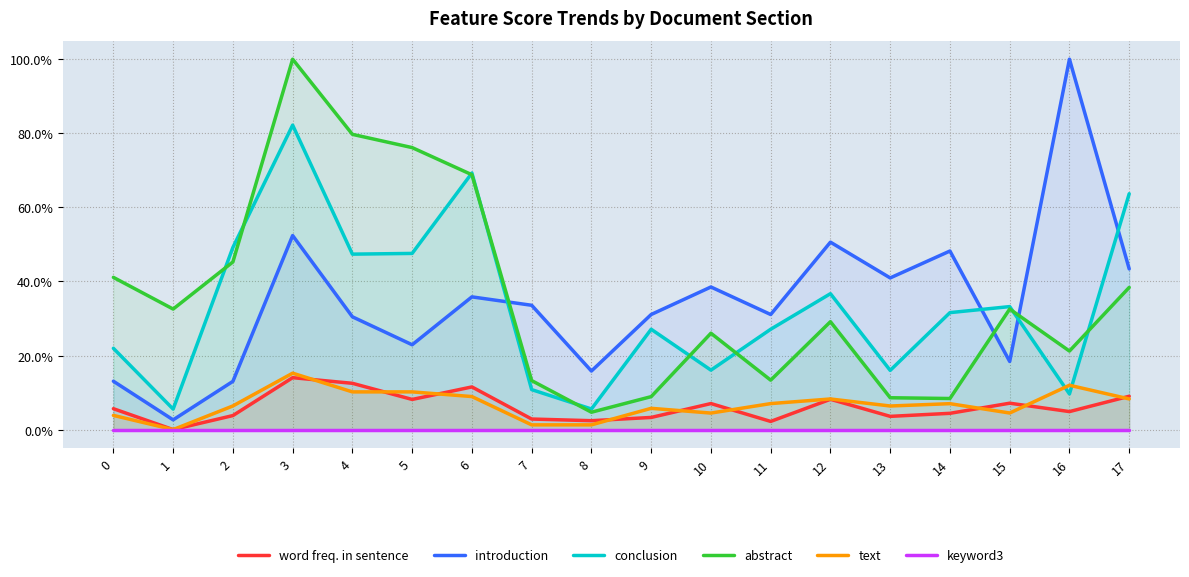

The value of introduction at 6 is 0.1. True or false?

False